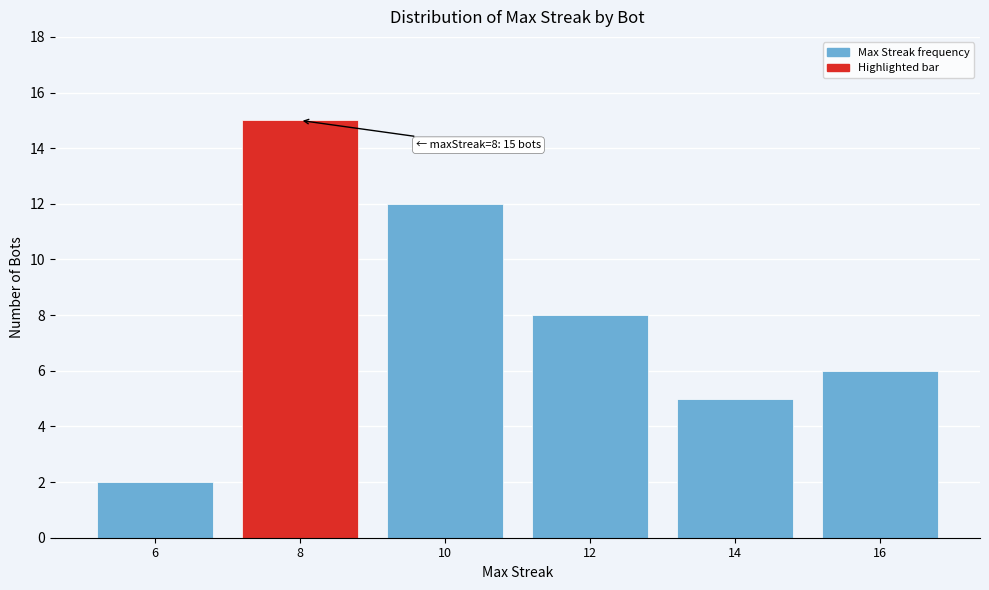

Reading right to left, what are all the values shown in this chart?

16=6	14=5	12=8	10=12	8=15	6=2